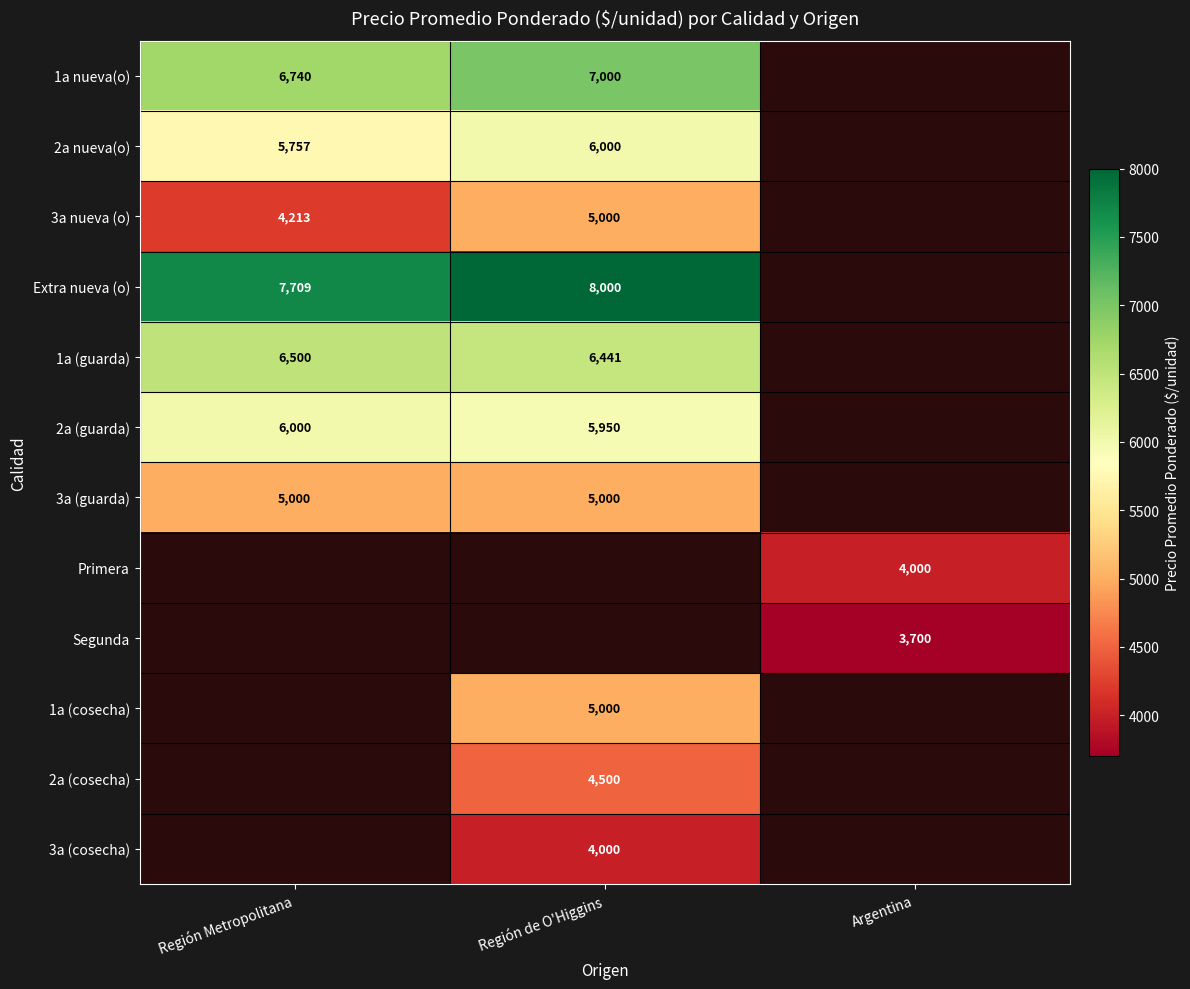

Which label corresponds to the largest value in the chart?

Región de O'Higgins